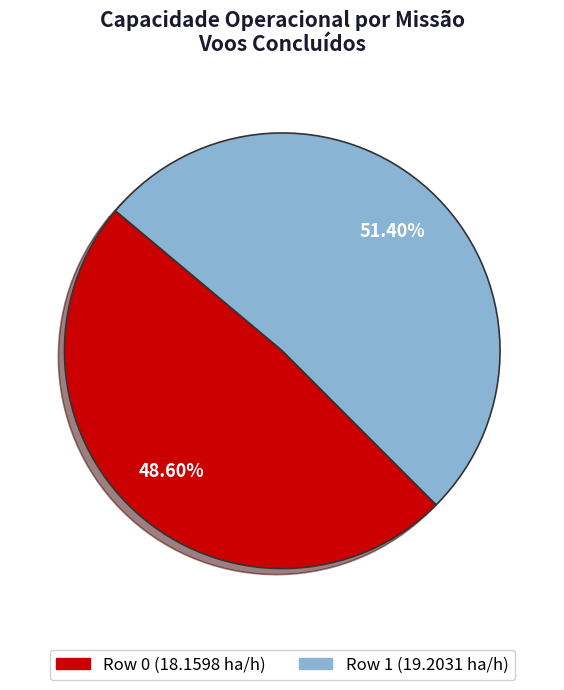

Is there a majority slice in this chart?

Yes